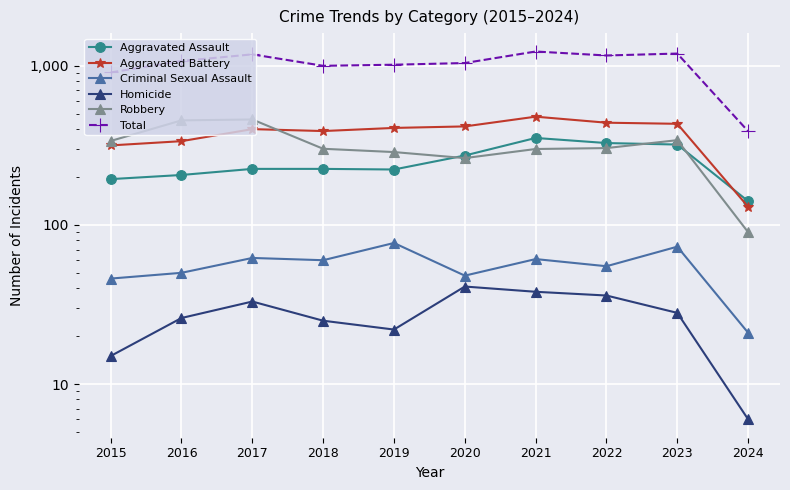

What is the difference between the maximum and minimum values in the Homicide series?

35